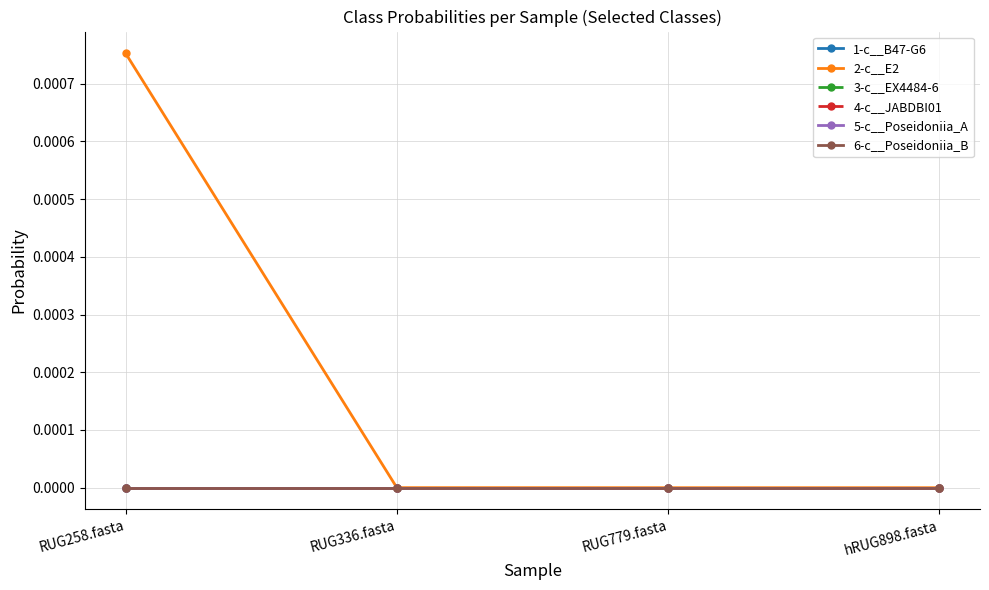

Rank the series by their maximum value, from highest to lowest.

2-c__E2, 5-c__Poseidoniia_A, 4-c__JABDBI01, 6-c__Poseidoniia_B, 1-c__B47-G6, 3-c__EX4484-6